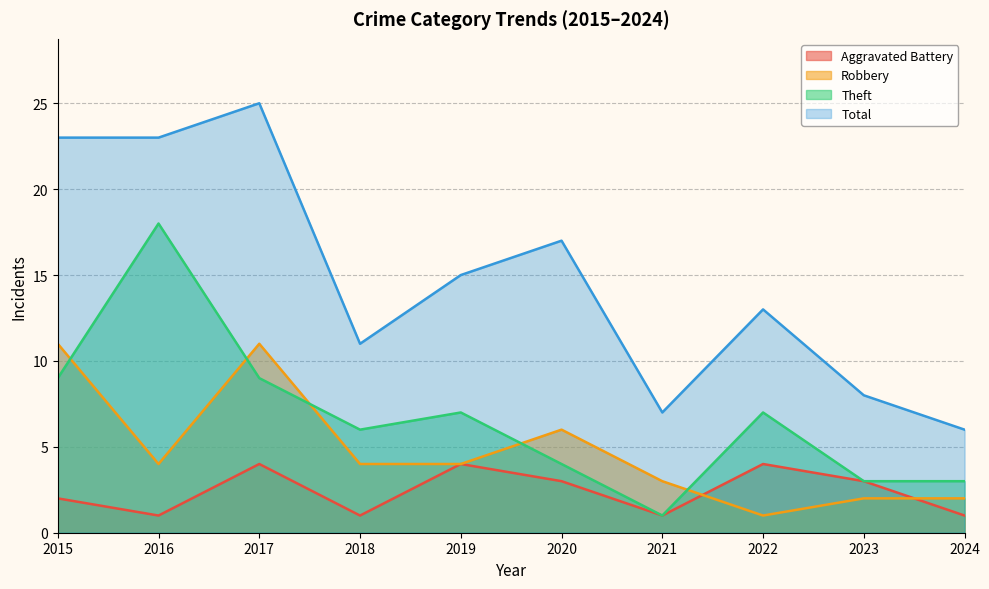

Which label corresponds to the largest value in the chart?

2017